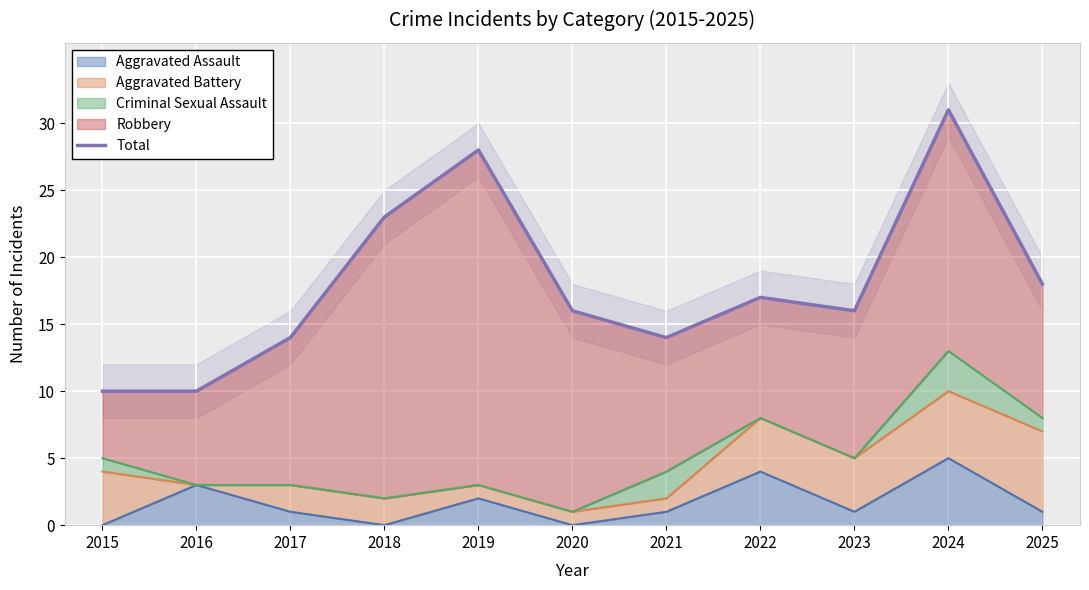

How many lines are shown in the chart?

1